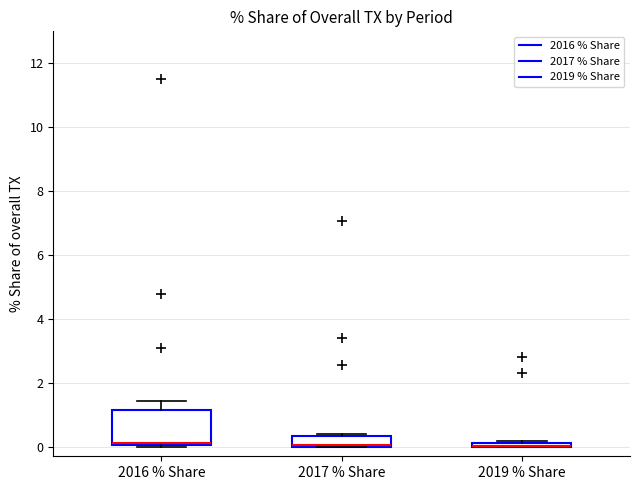

Where is the upper edge of the box for 2019 % Share on the y-axis? The values are not printed on the chart, so give them approximately, as read against the axis.

0.2